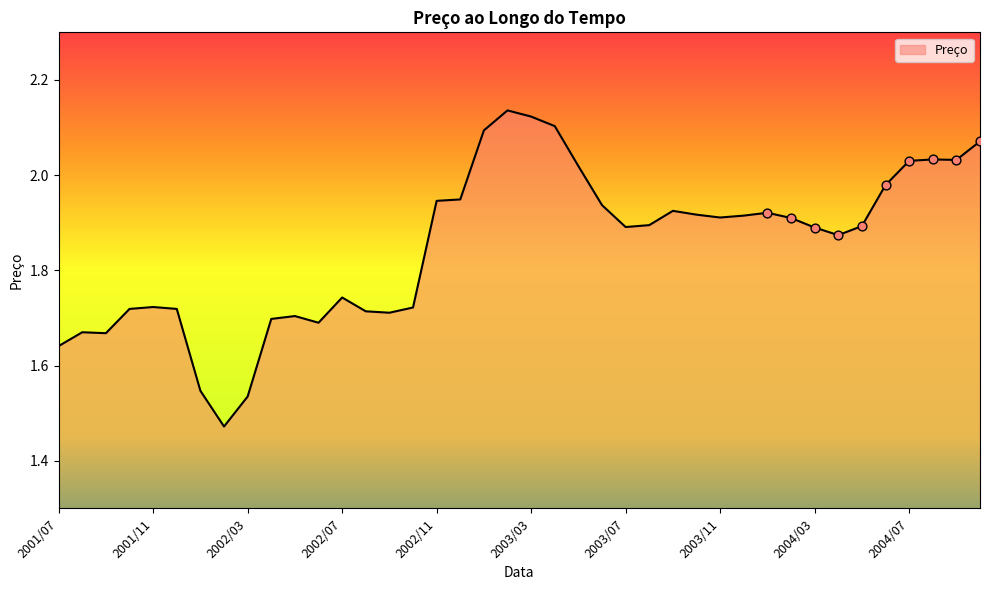

What is the difference between the maximum and minimum values?

0.7